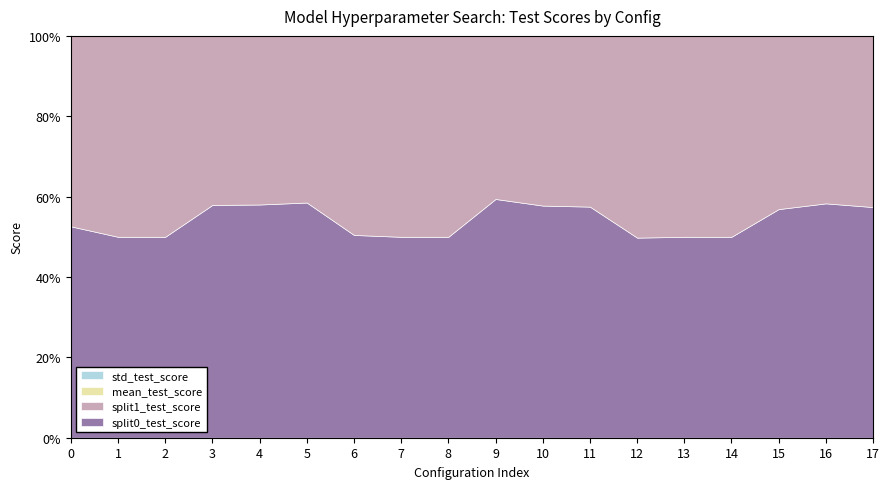

What is the maximum value shown in the chart?

0.7